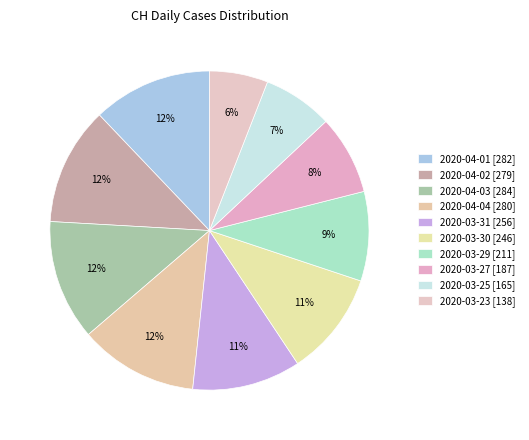

To the nearest percent, what is the difference between the largest and smallest slice percentages?

6%